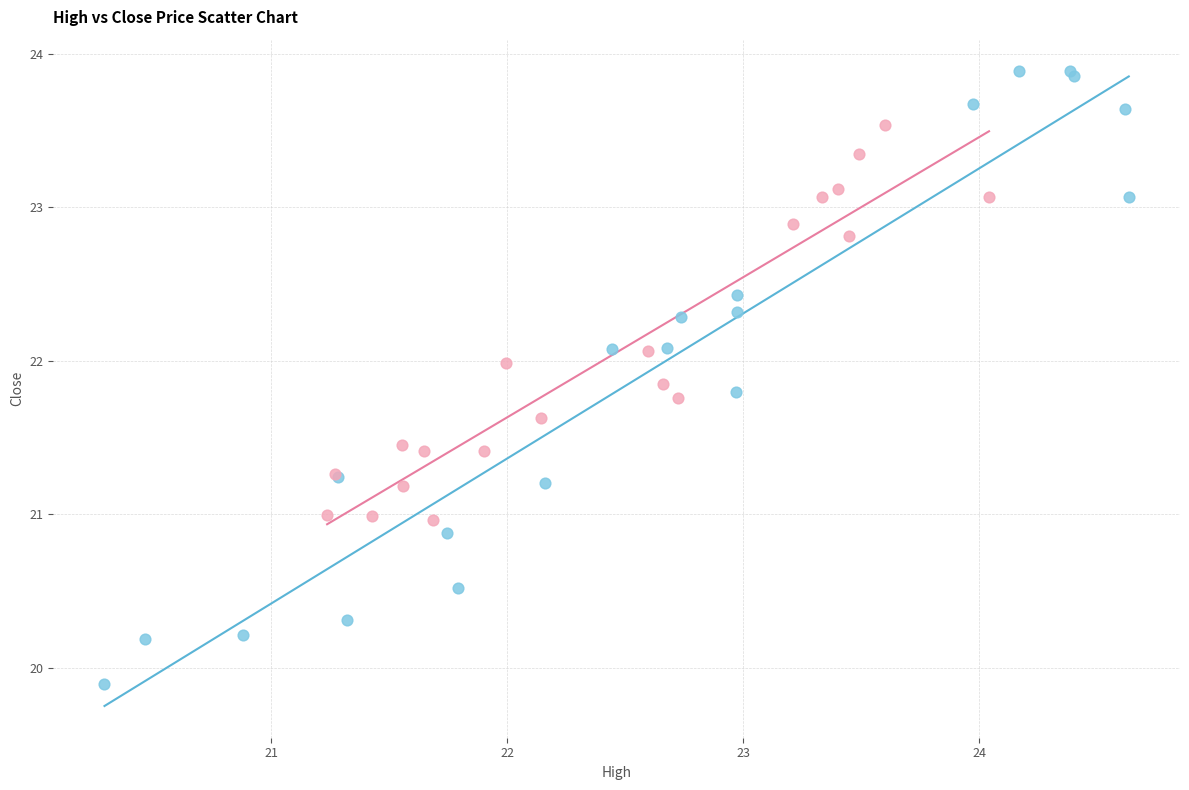

Which series has the largest Y range (max minus min)?

Open Period